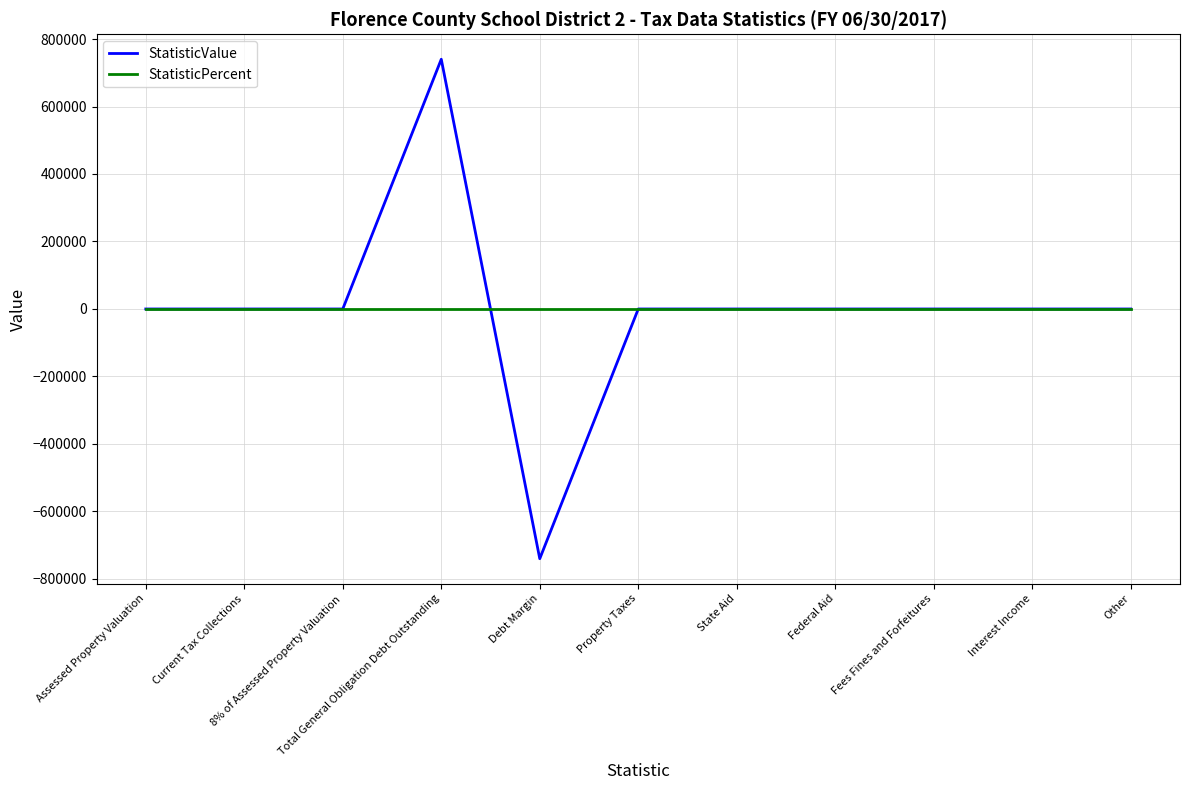

Which series changed the most between Total General Obligation Debt Outstanding and Debt Margin?

StatisticValue